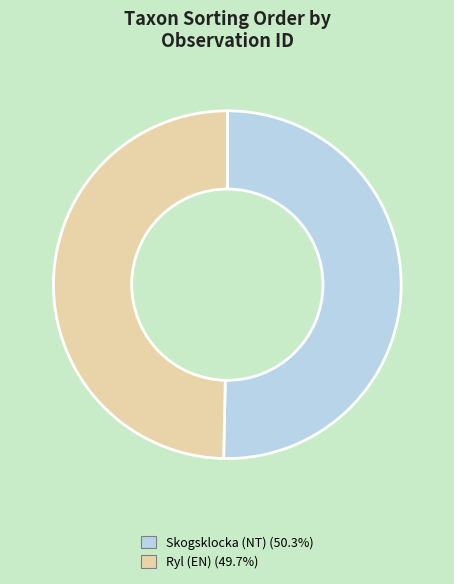

Combined, do Skogsklocka (NT) (50.3%) and Ryl (EN) (49.7%) account for over 50%?

Yes